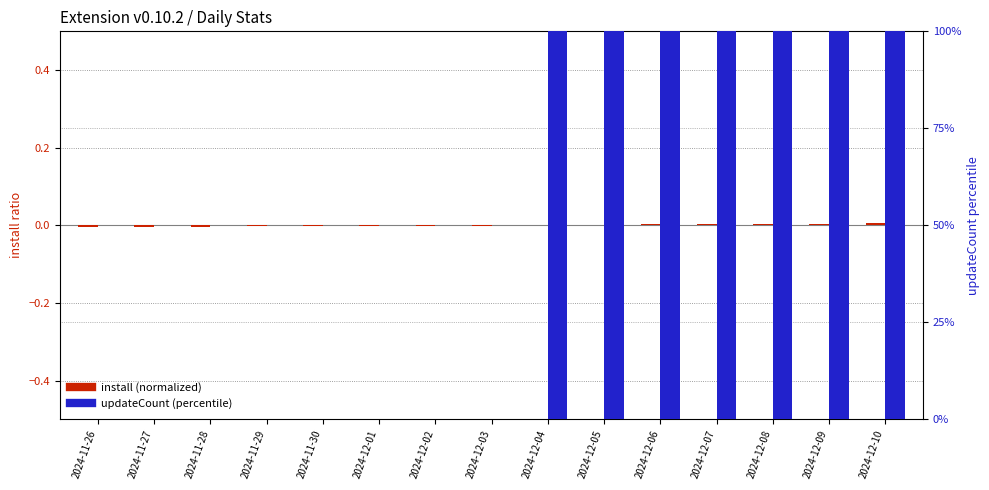

List the series in order of their overall mean, highest first.

updateCount (percentile), install (normalized)